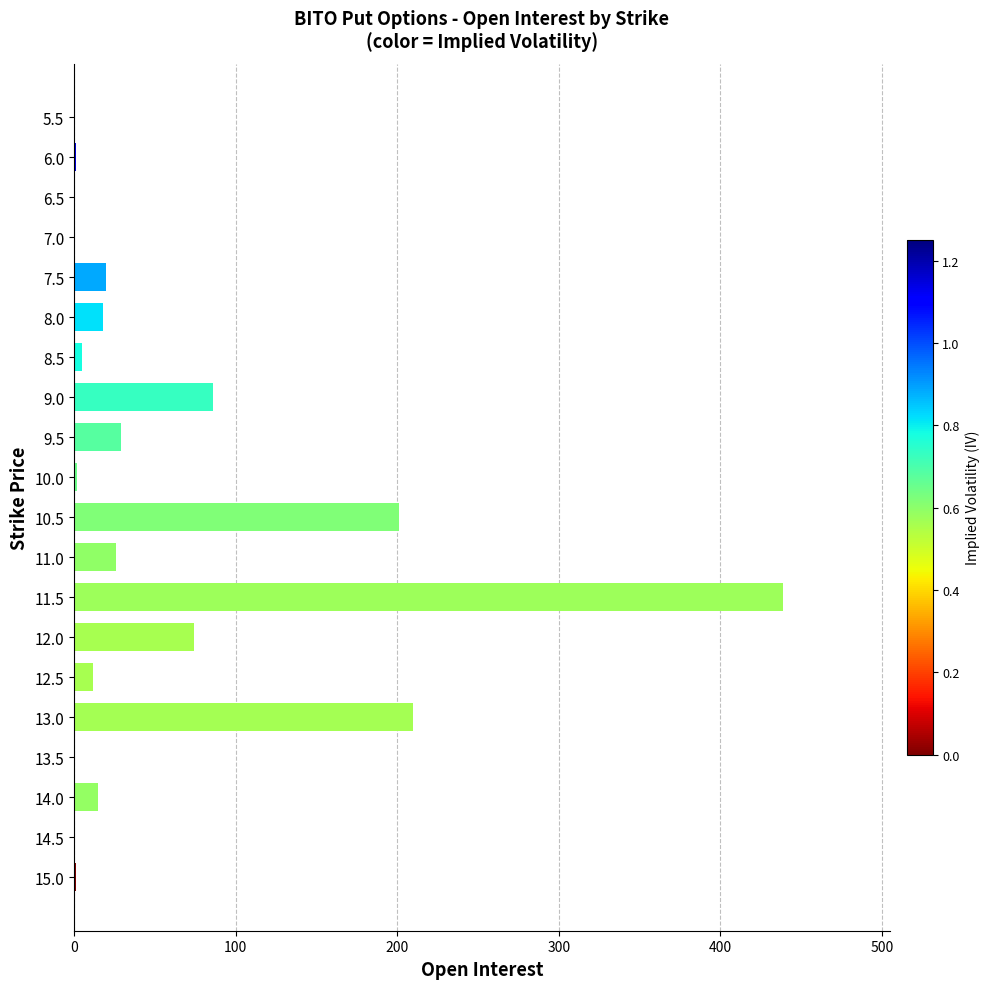

What is the sum of all values?

1139